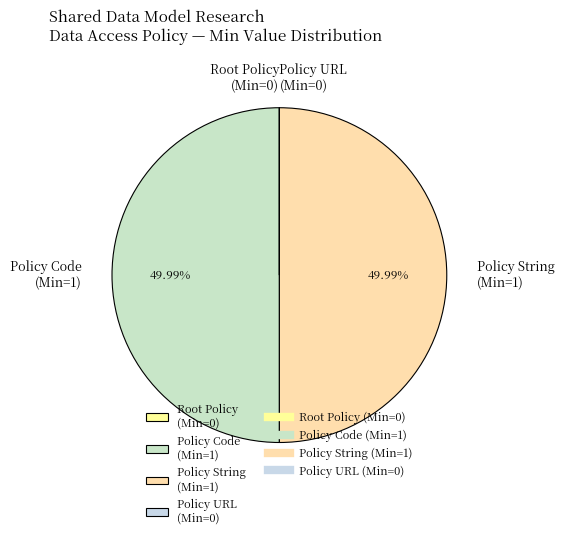

What is the ratio of the value at Policy Code (Min=1) to the value at Policy String (Min=1)?

1.0